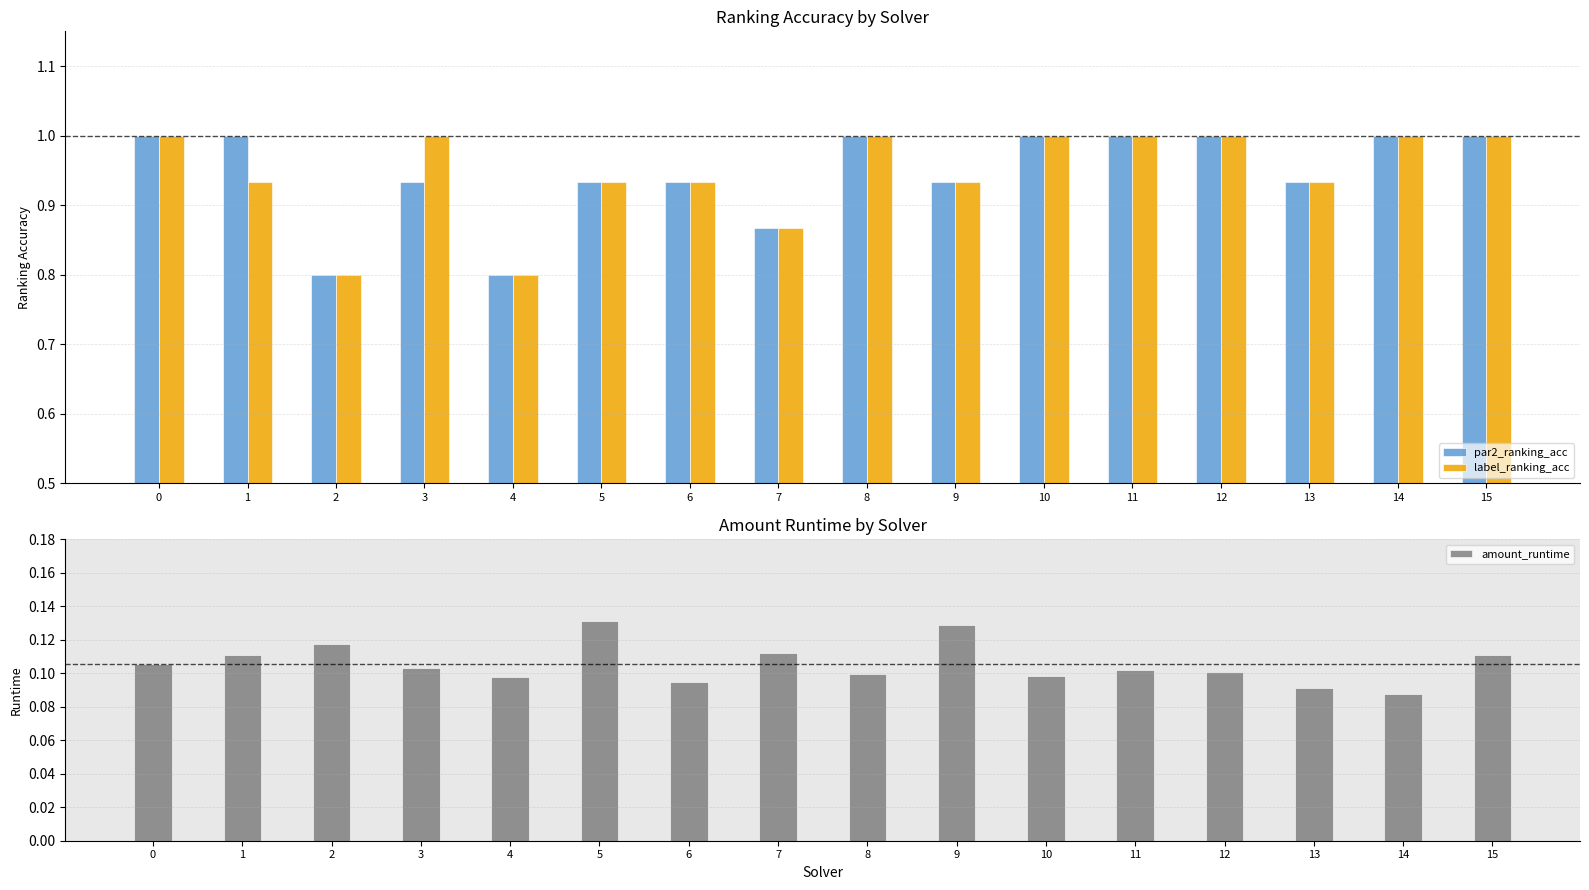

What value does the amount_runtime series have at 3?

0.1